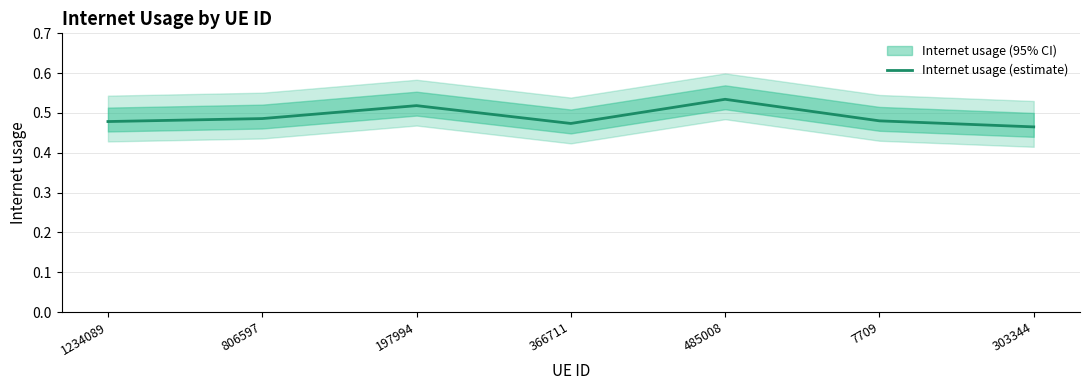

How many interior local peaks (higher than both neighbors) does the data have?

2